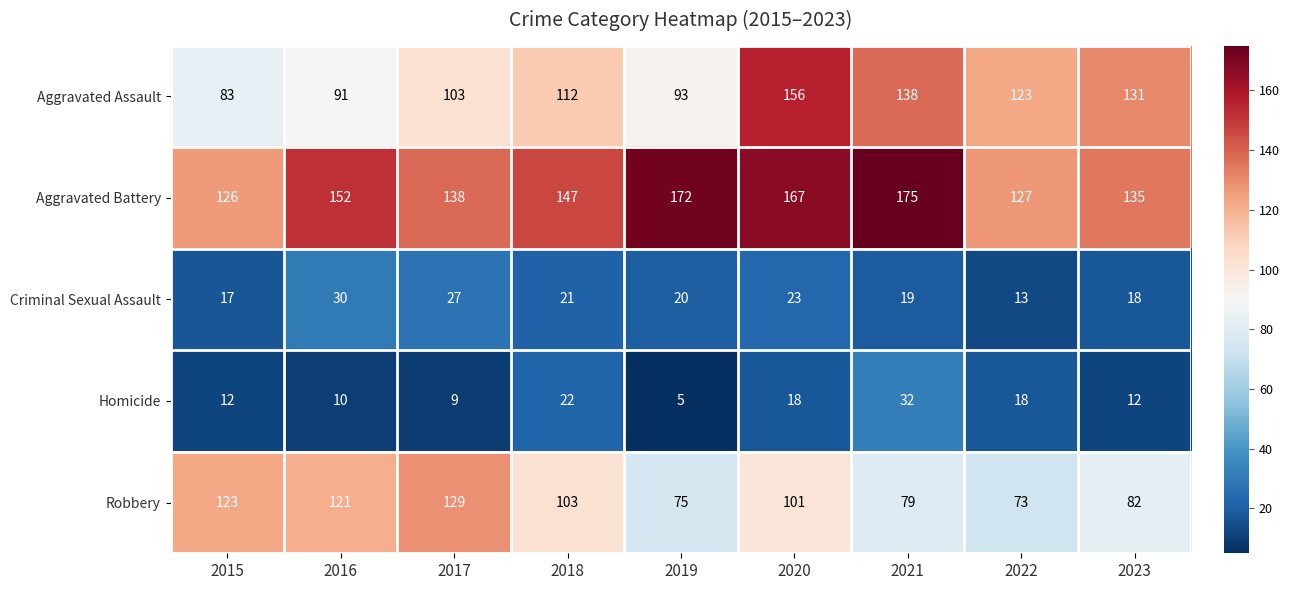

At which label does Aggravated Battery first exceed 147?

2016